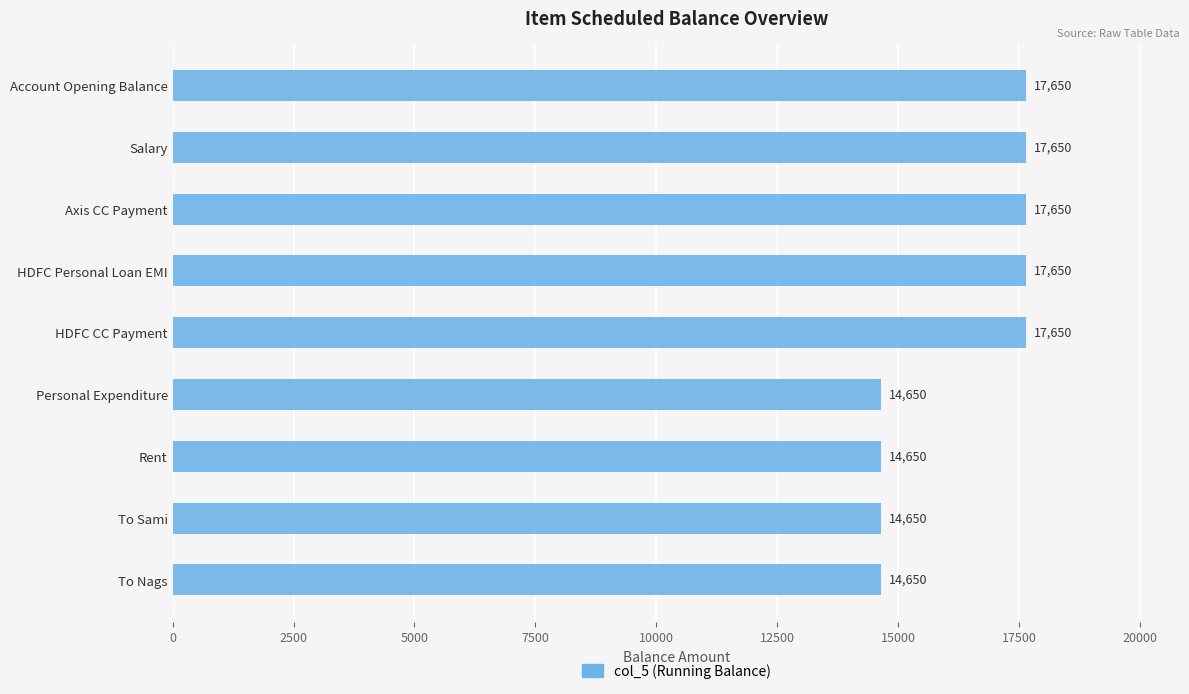

Between To Sami and Axis CC Payment, which is larger?

Axis CC Payment